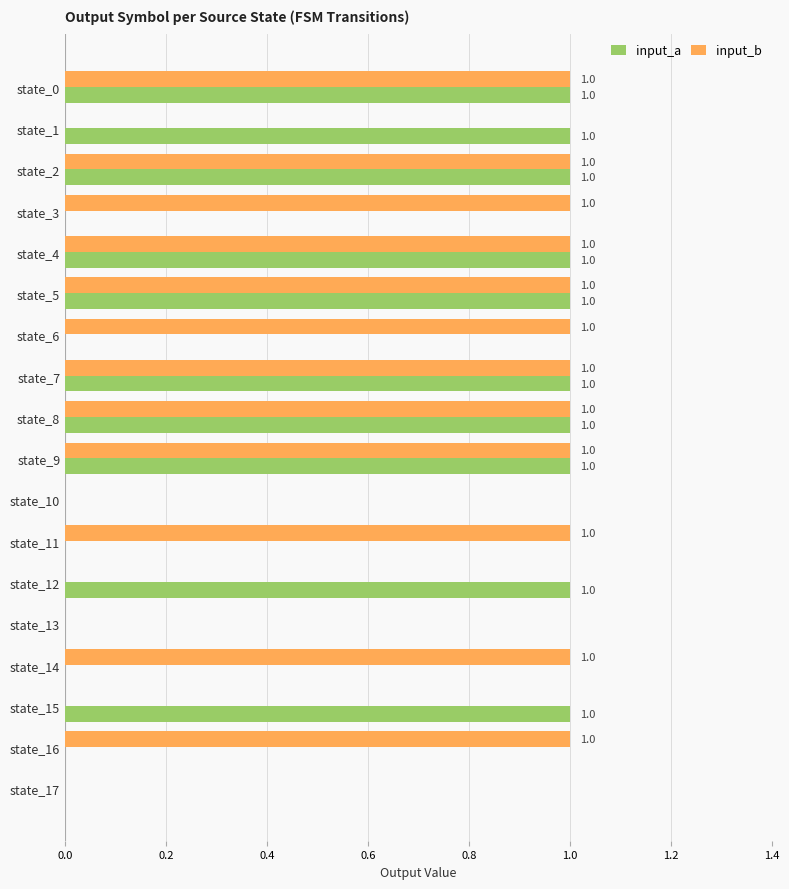

Which series has the largest total across all categories?

input_b